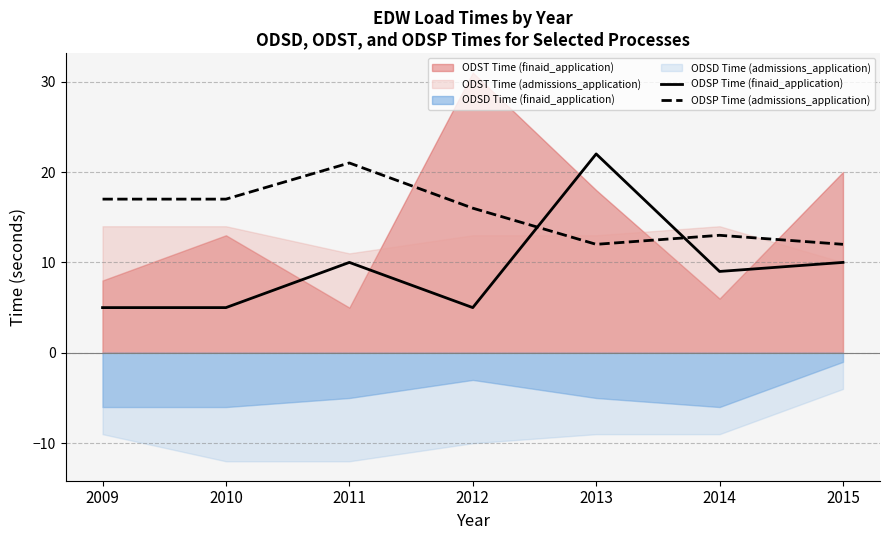

What is the value of the ODSP Time (finaid_application) point at the 1st from the left?

5